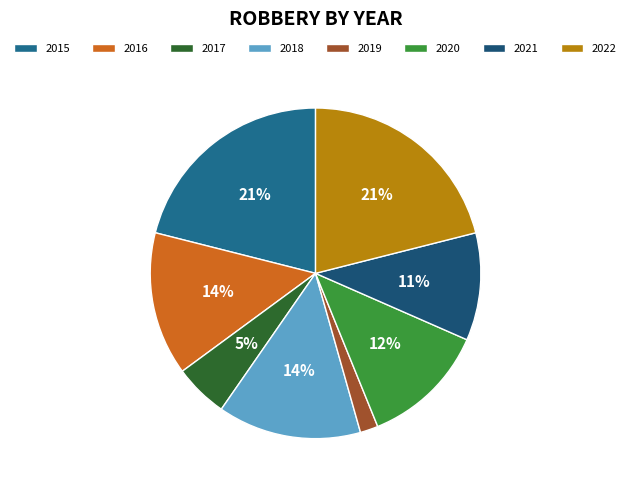

To the nearest percent, what is the difference between the 2016 and 2020 slice percentages?

2%